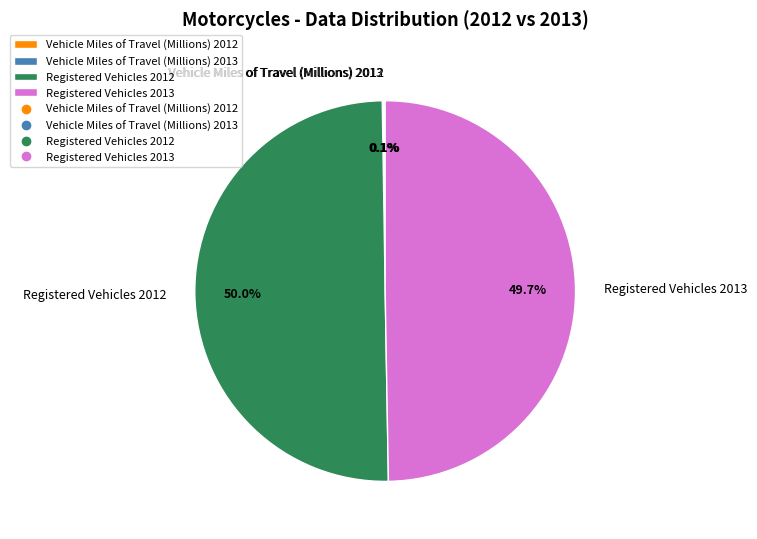

What portion of the pie excludes Registered Vehicles 2013?

50.3%